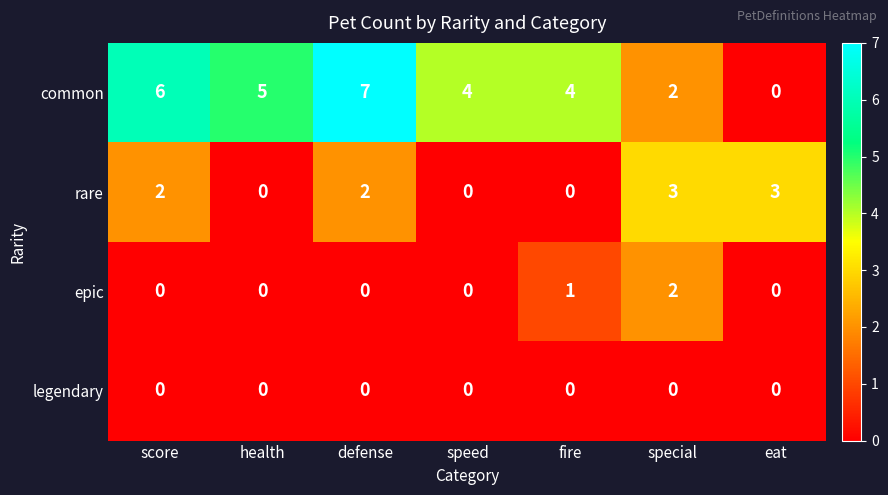

At which category is the sum across all series the highest?

defense